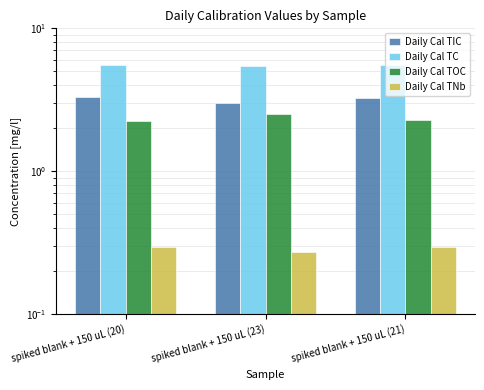

At which category is the sum across all series the highest?

spiked blank + 150 uL (20)